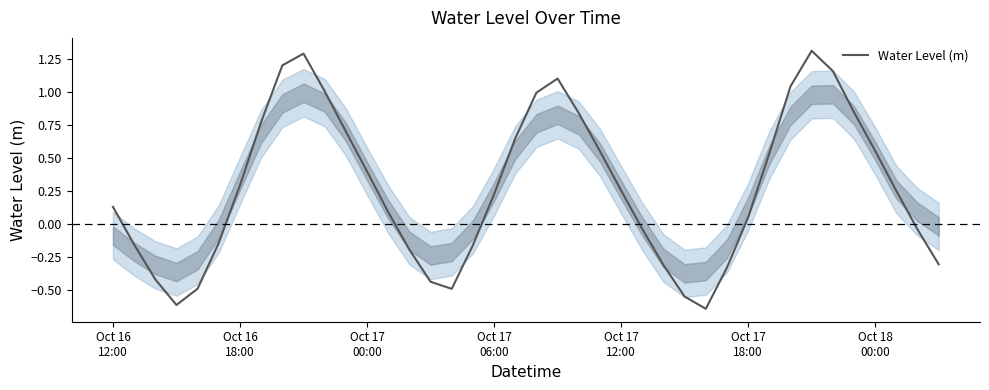

What is the greatest value displayed?

1.3